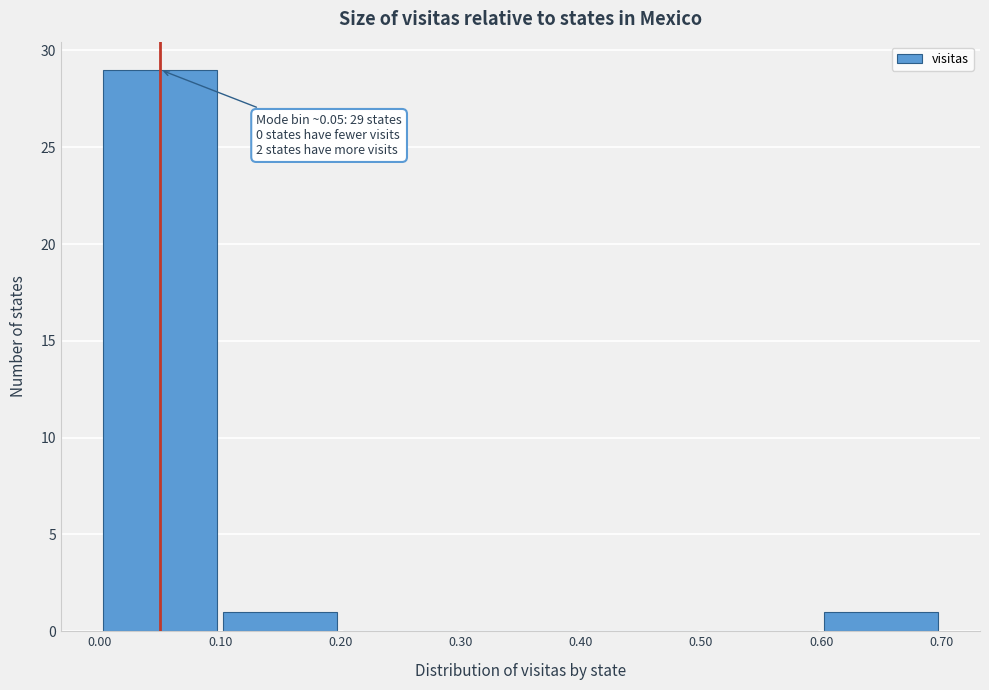

Over which range of the x-axis is the bar tallest?

0.00 to 0.10